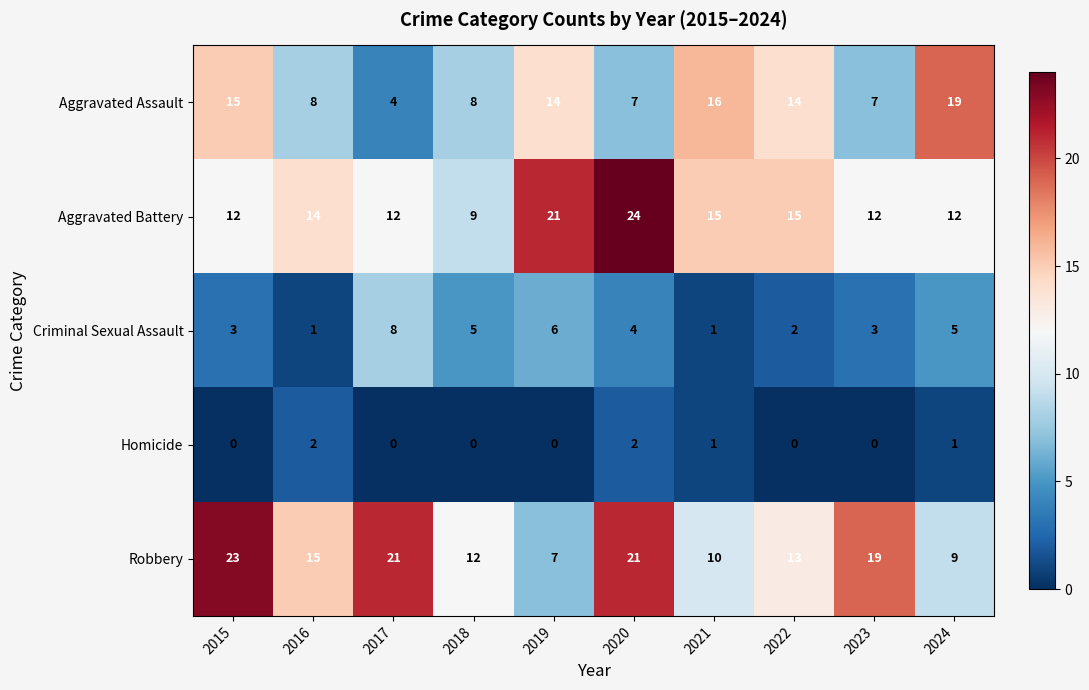

Rank the series at 2024 from lowest to highest value.

Homicide, Criminal Sexual Assault, Robbery, Aggravated Battery, Aggravated Assault